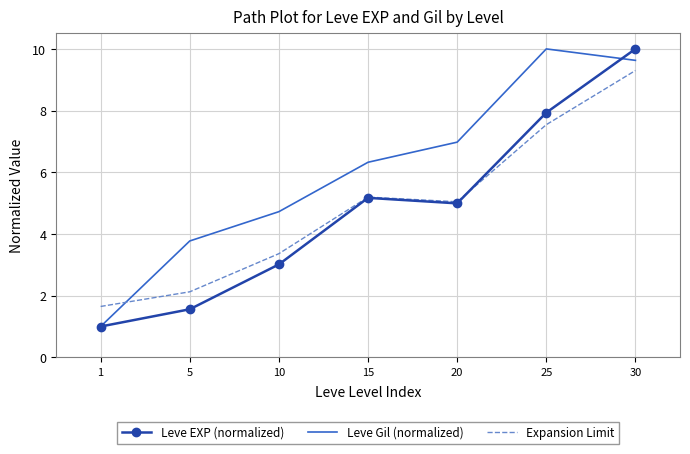

What is the spread (max minus min) of values at 30?

0.7